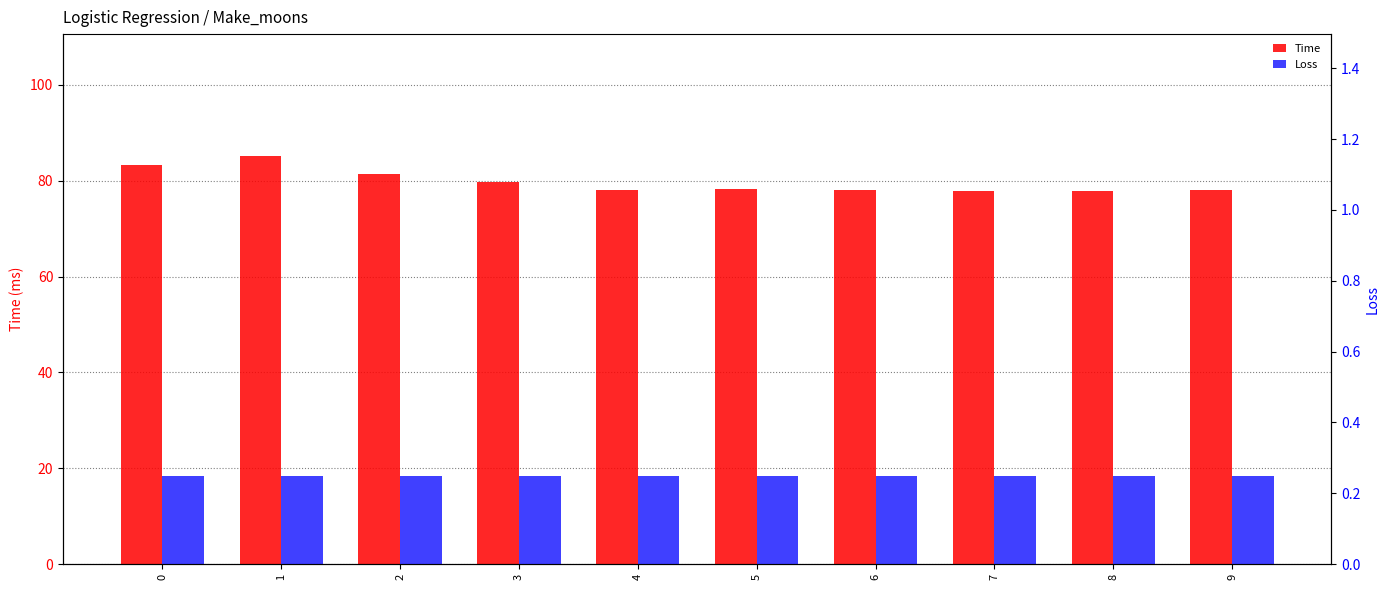

Which label corresponds to the largest value in the chart?

1